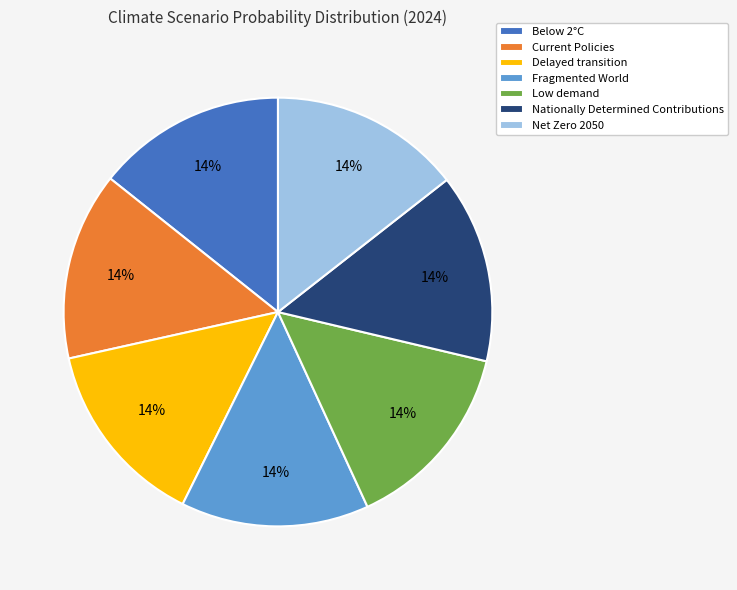

Do Fragmented World and Low demand together represent more than half of the pie?

No